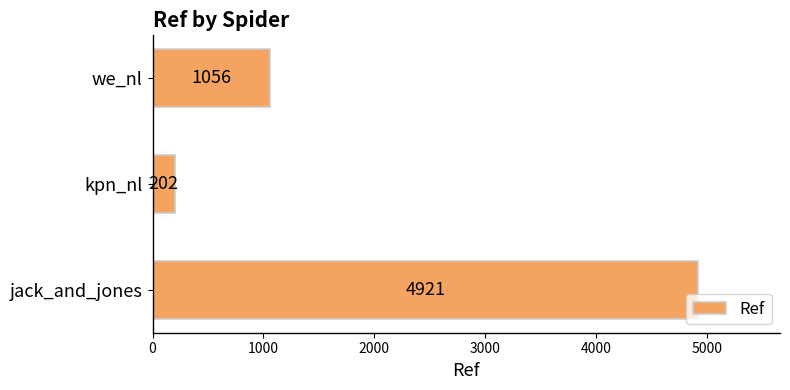

Is it true that the value at jack_and_jones is 4921?

True